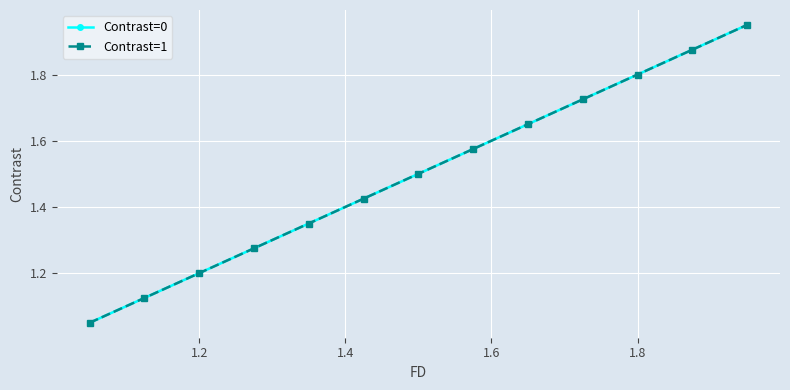

What is the difference between the maximum and minimum values in the Contrast=0 series?

0.9